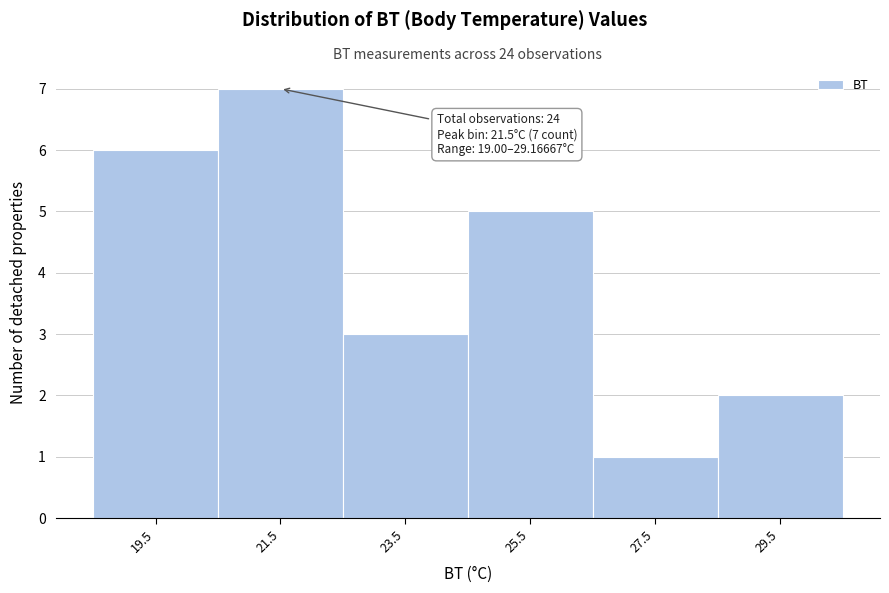

Which range on the x-axis has the tallest bar?

20.5 to 22.5